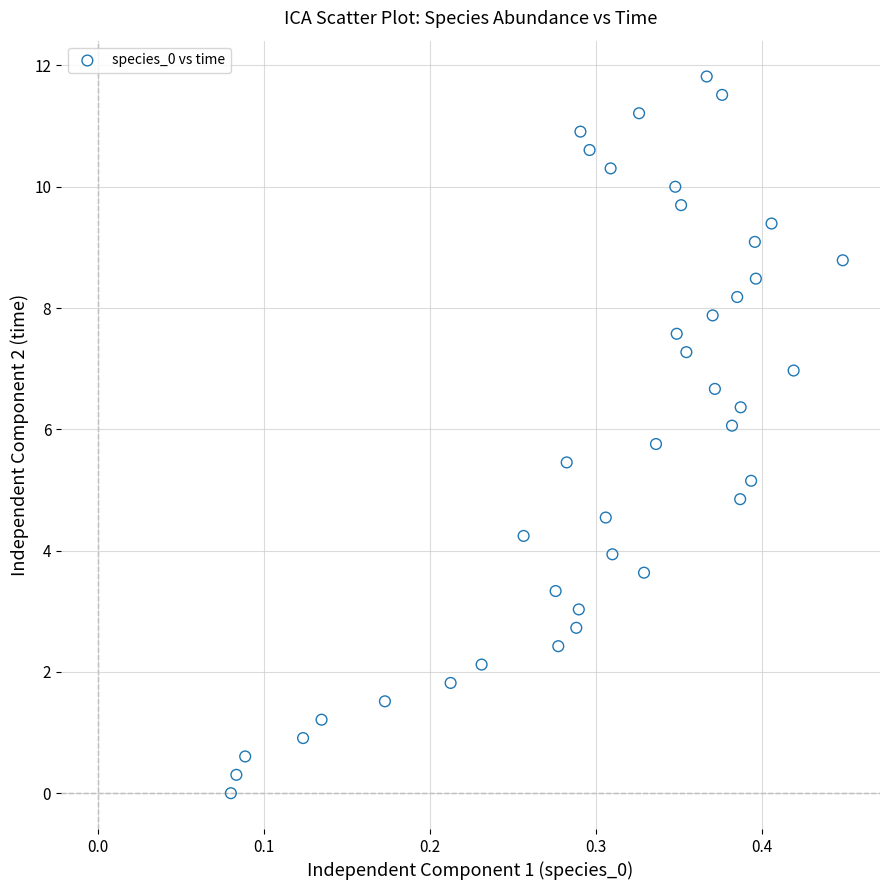

What is the range of X values (max minus min)?

0.4